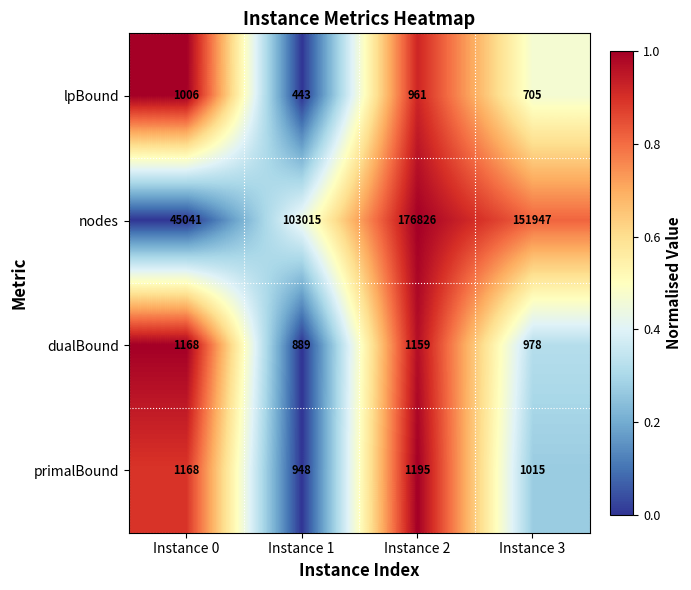

At how many categories does at least one series exceed 55503?

3